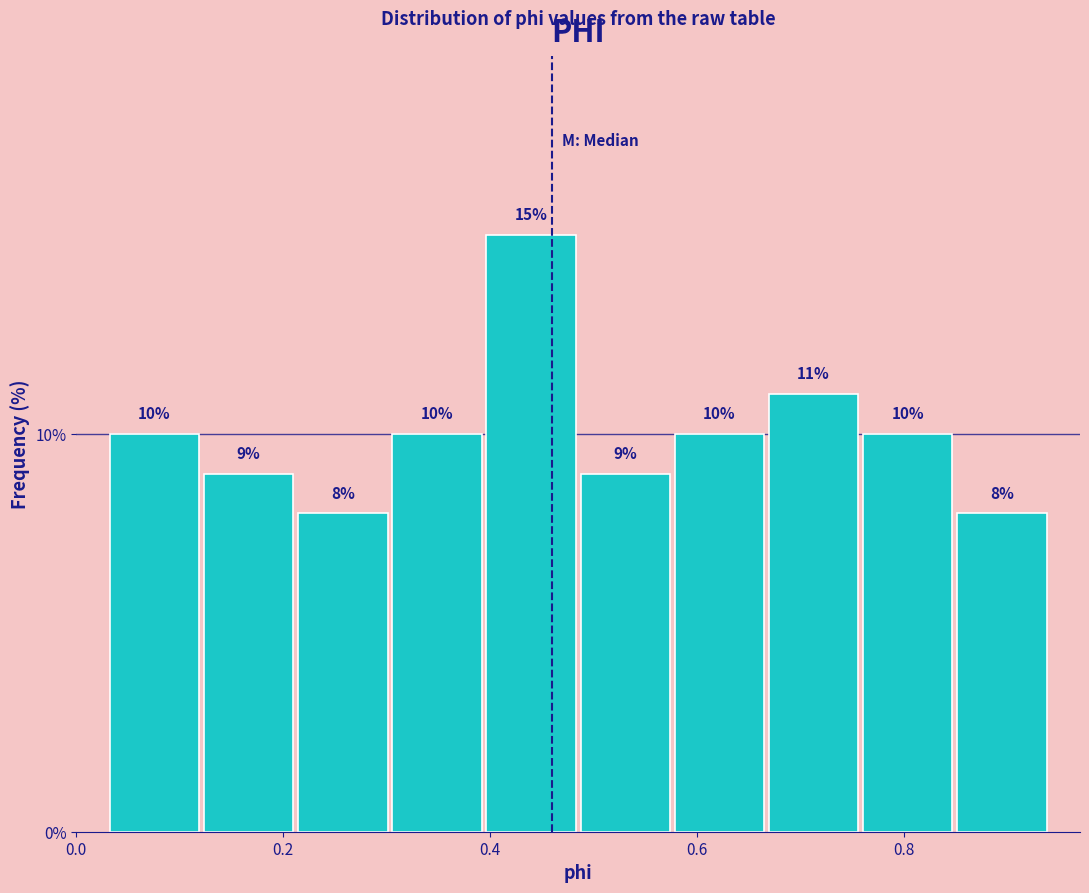

How tall is the bar that spans 0.30 to 0.40 on the x-axis? The bar edges are not printed on the chart, so give them approximately, as read against the axis.

10